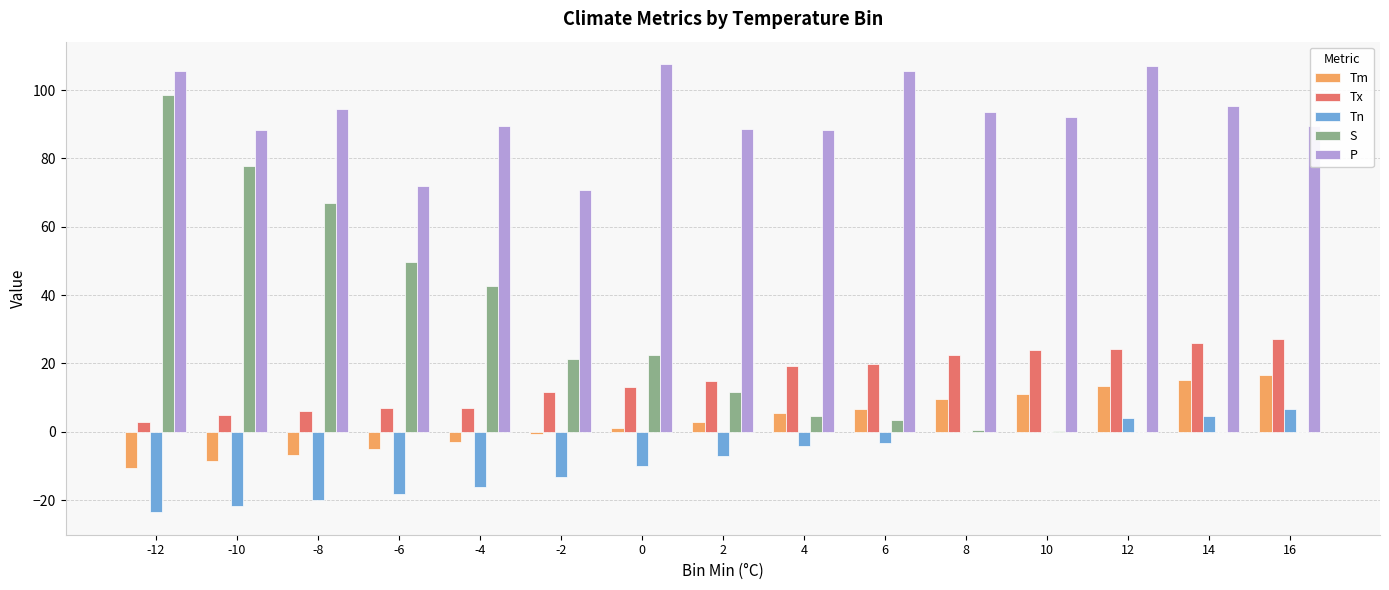

Which series has the largest total across all categories?

P